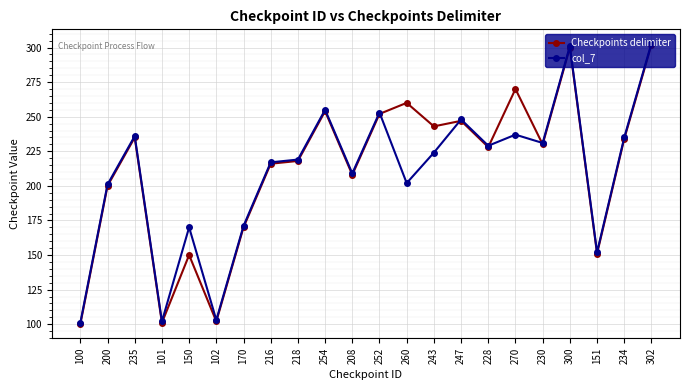

At which category does Checkpoints delimiter reach its first local valley?

101